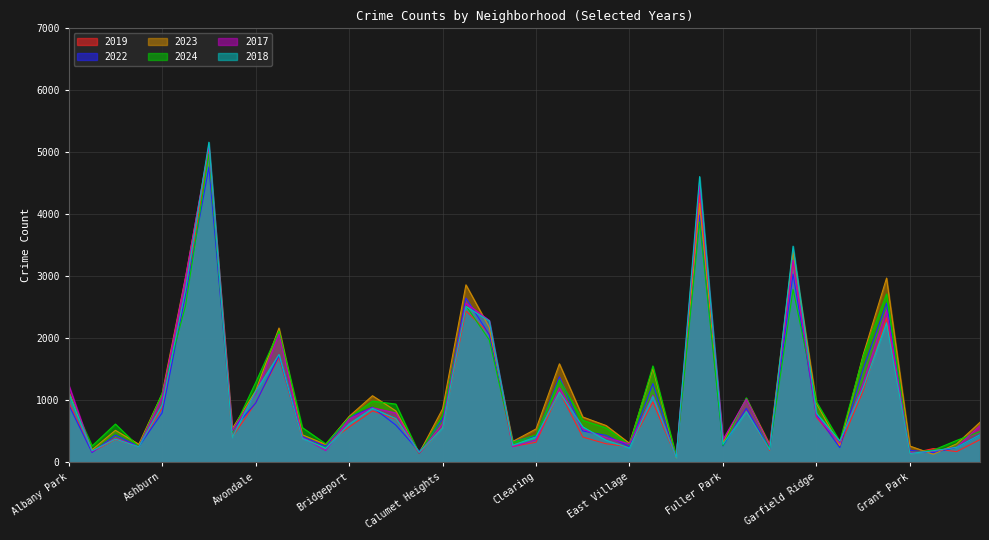

What is the difference between the second highest and minimum values in the 2017 series?

4384